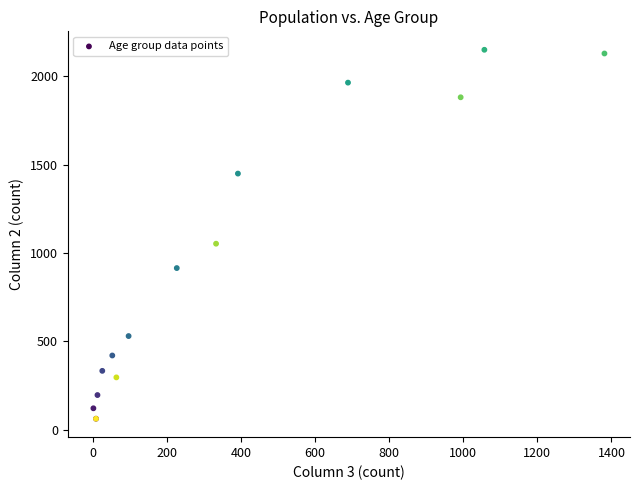

What Y value in the scatter plot is closest to 1106?

1053